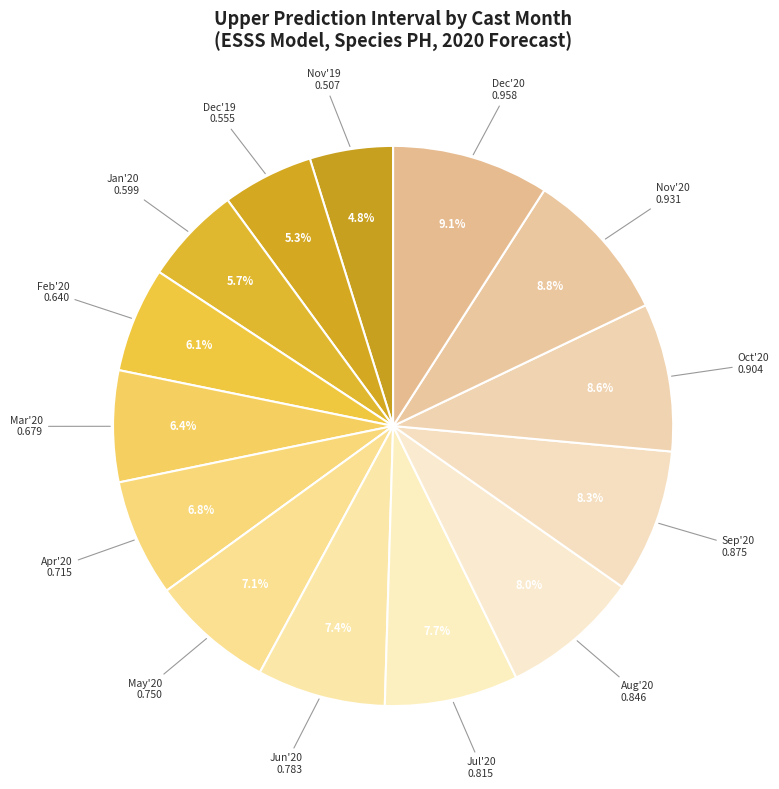

How many segments does this pie chart have?

14